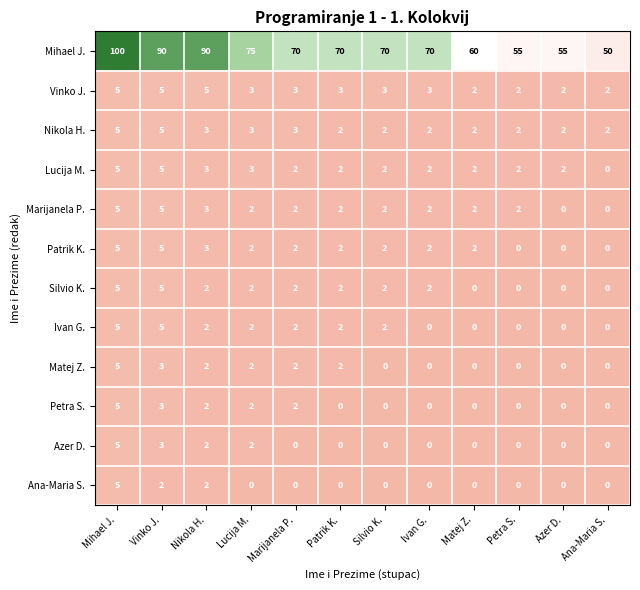

What is the difference between the highest and lowest values at Azer D.?

55